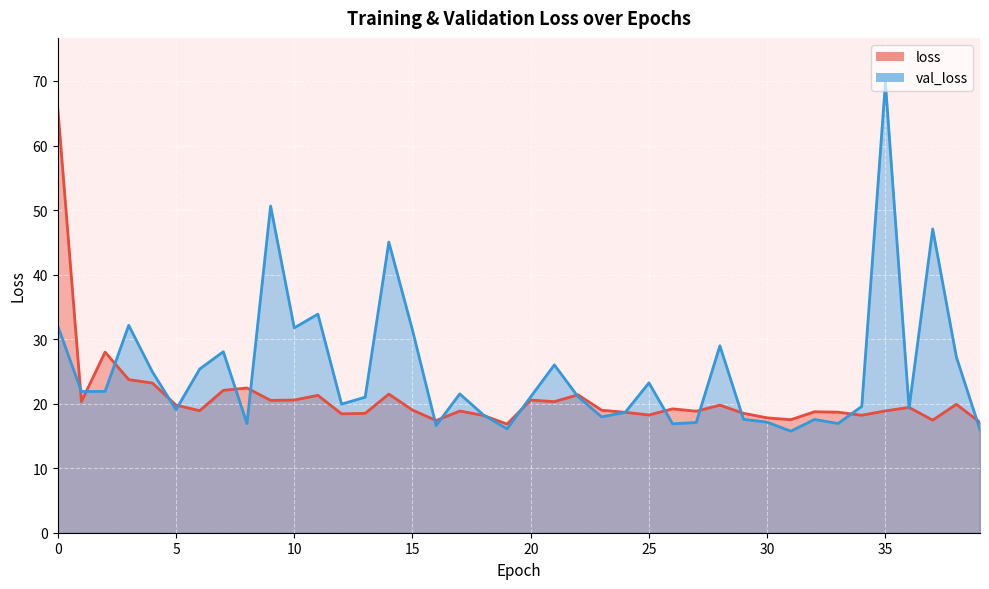

Between which two adjacent categories do val_loss and loss first intersect?

0 and 1